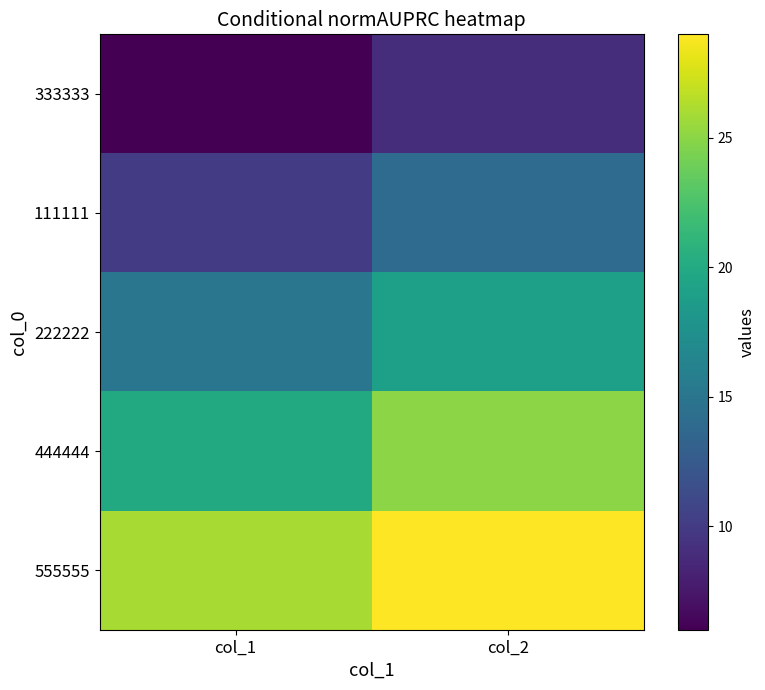

How many series are shown in this chart?

5